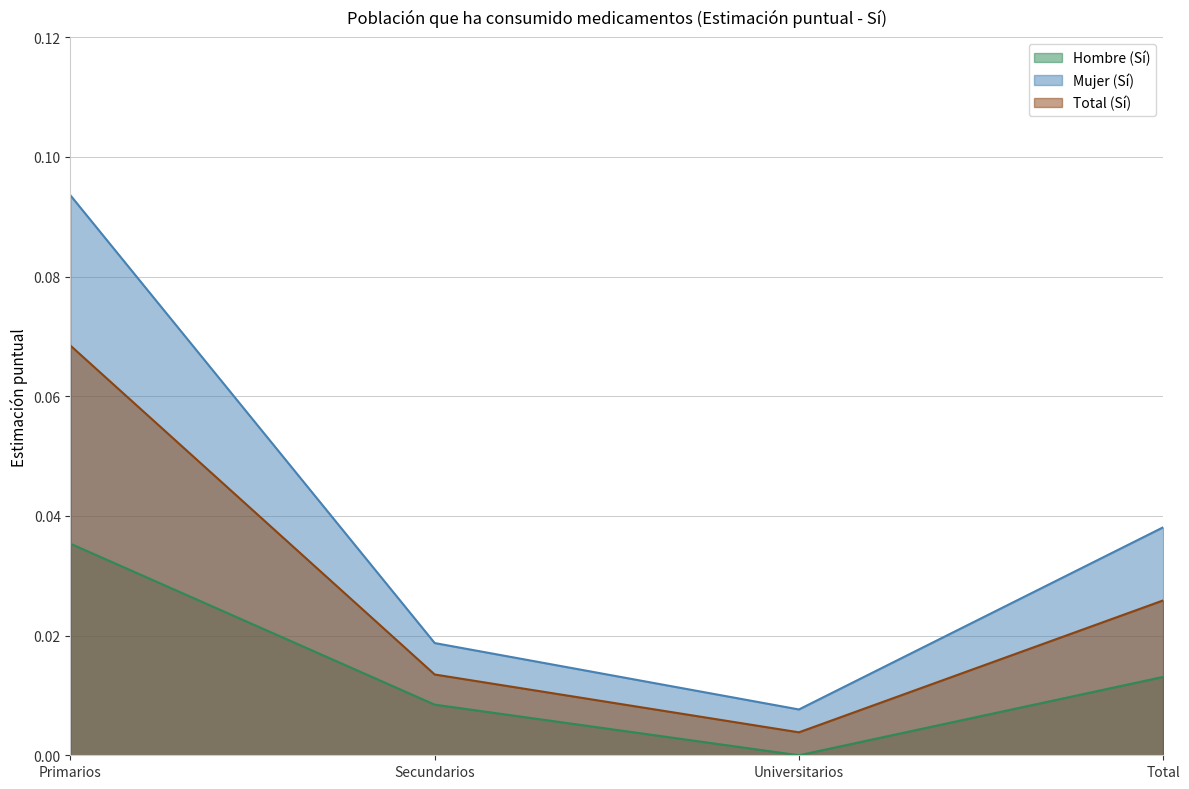

What is the total value across all series at Primarios?

0.2